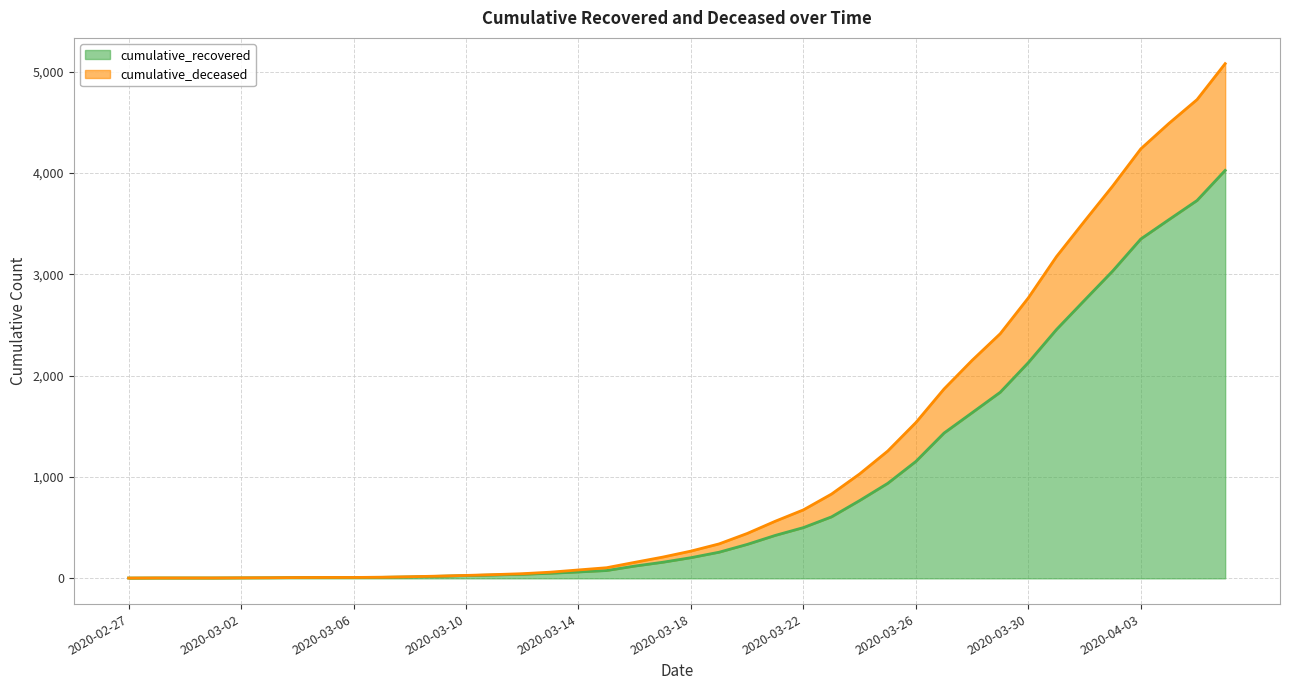

The cumulative_recovered series shows 159 at 2020-03-17. True or false?

True